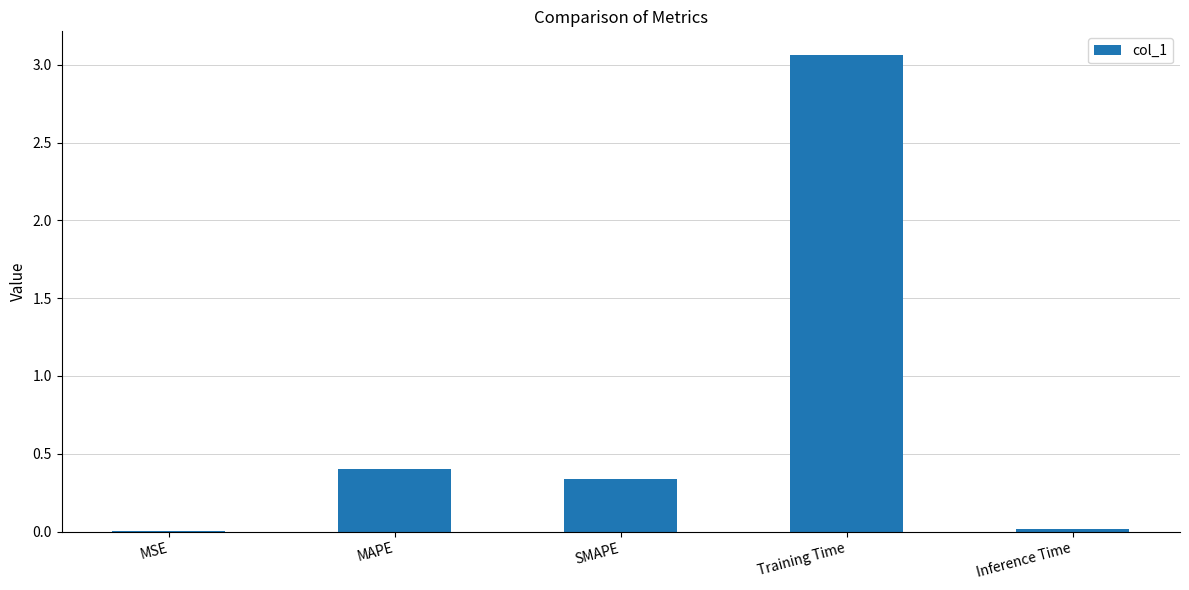

What is the change in value from SMAPE to Training Time?

+2.7